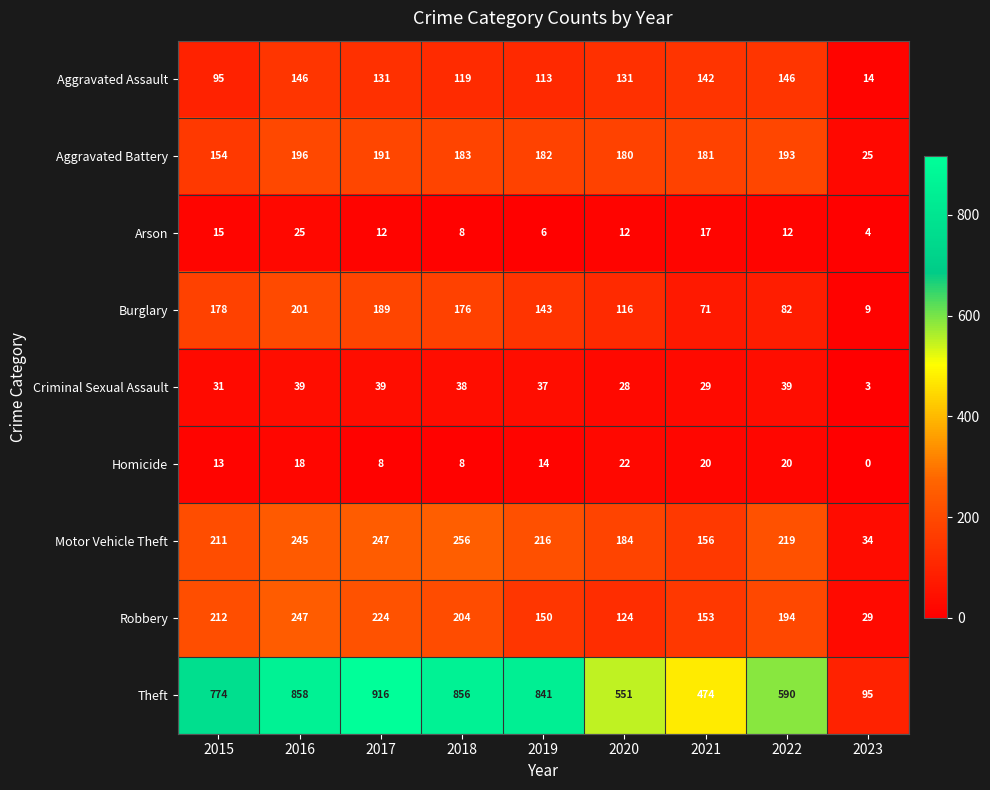

At 2015, list the series in order from smallest to largest.

Homicide, Arson, Criminal Sexual Assault, Aggravated Assault, Aggravated Battery, Burglary, Motor Vehicle Theft, Robbery, Theft